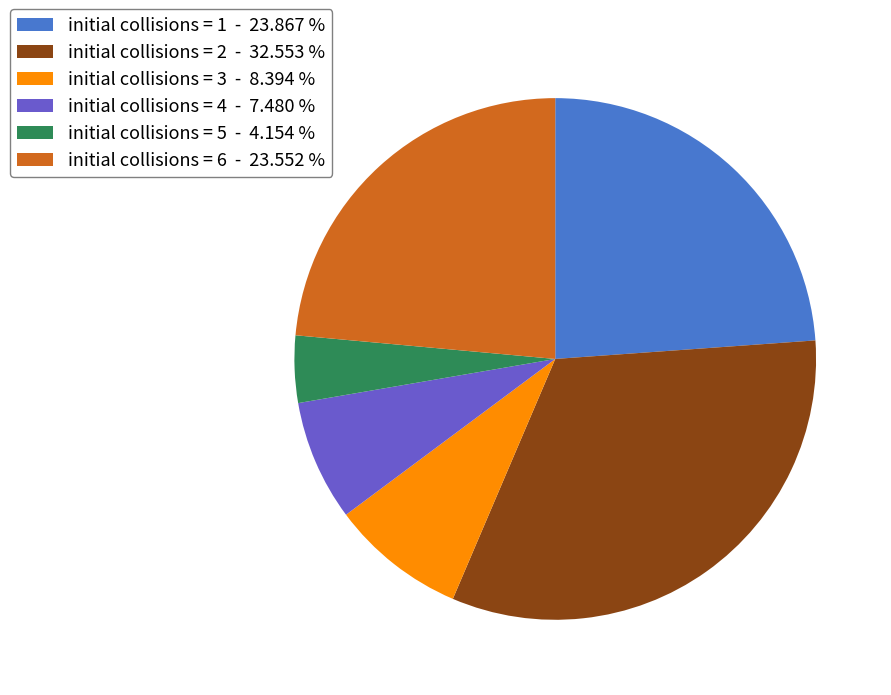

Is the sum of initial collisions = 1 - 23.867 % and initial collisions = 4 - 7.480 % greater than half?

No